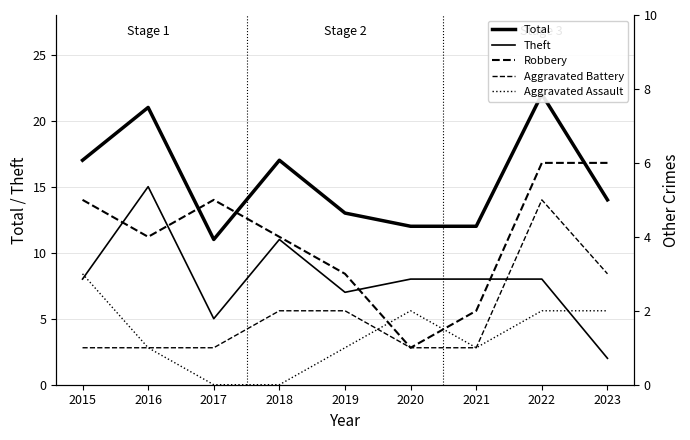

Between 2018 and 2017, which is larger?

2018